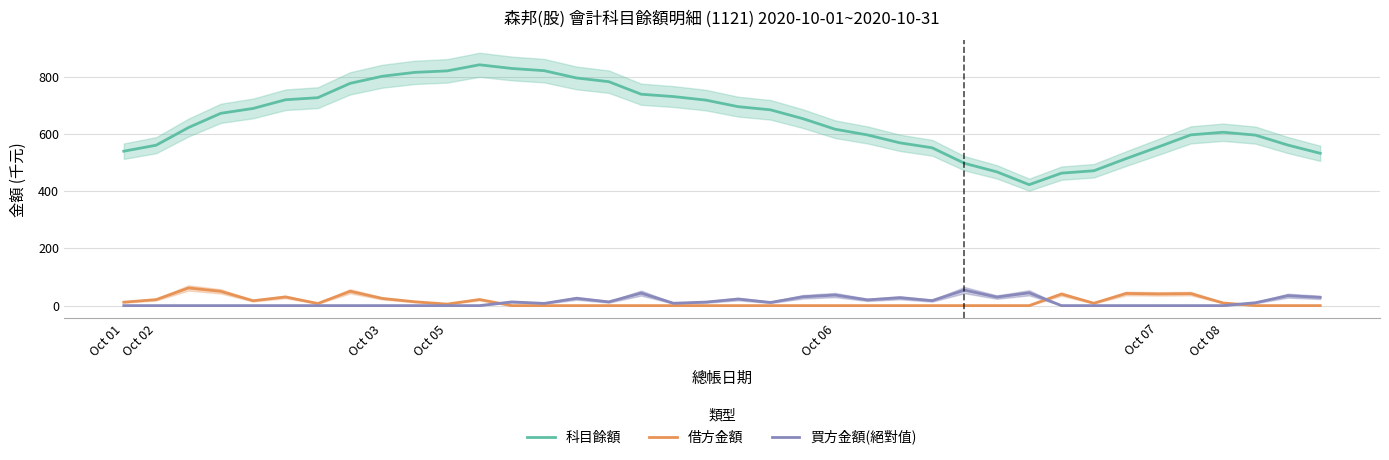

What is the spread (max minus min) of values at 37?

532.3